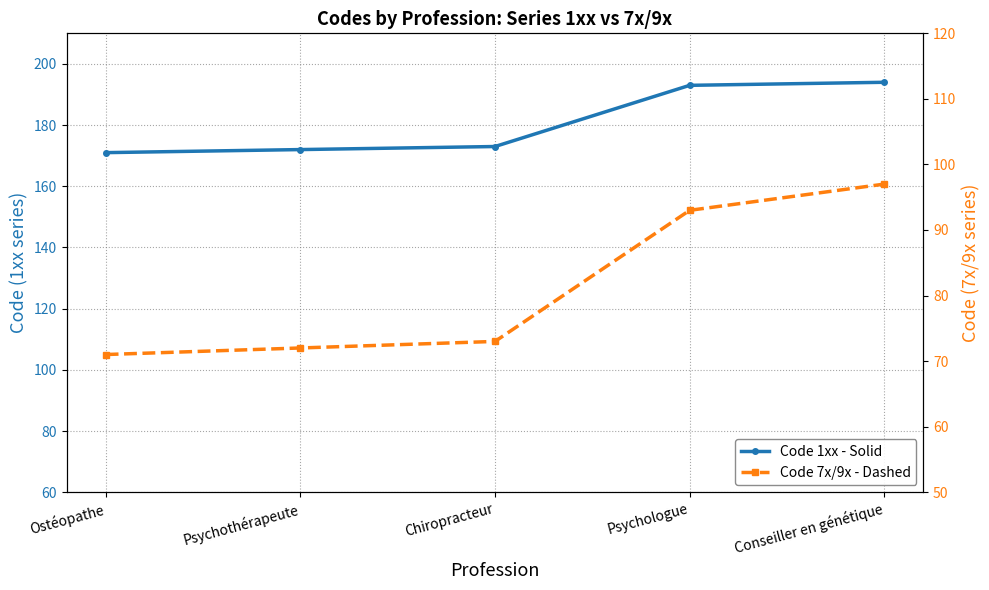

At how many categories does at least one series exceed 97?

5